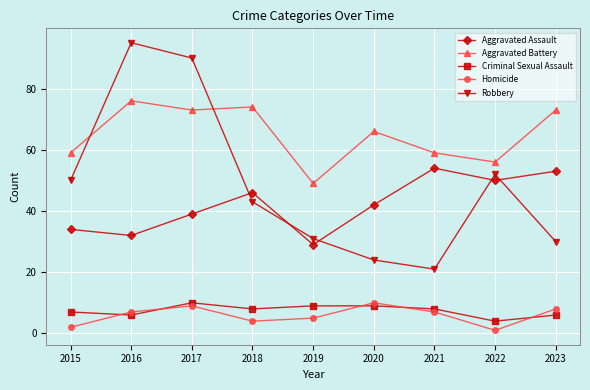

Count the number of categories in the chart.

9